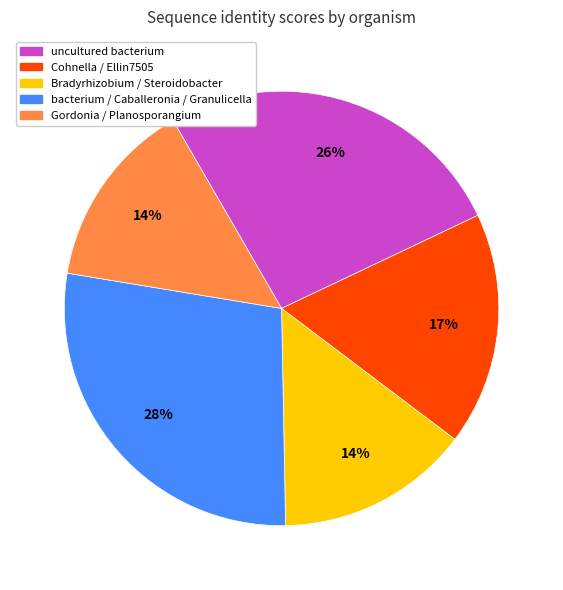

To the nearest percent, what is the average slice percentage?

20%